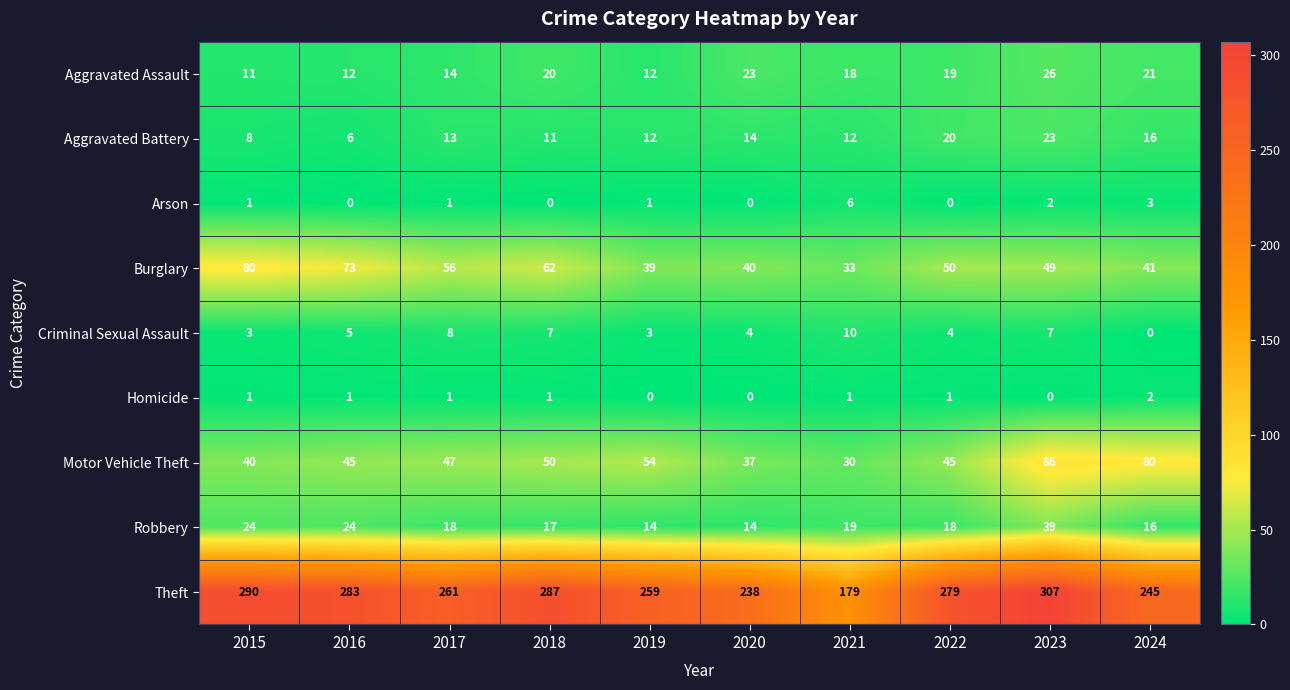

Which category has the highest value across all series?

2023